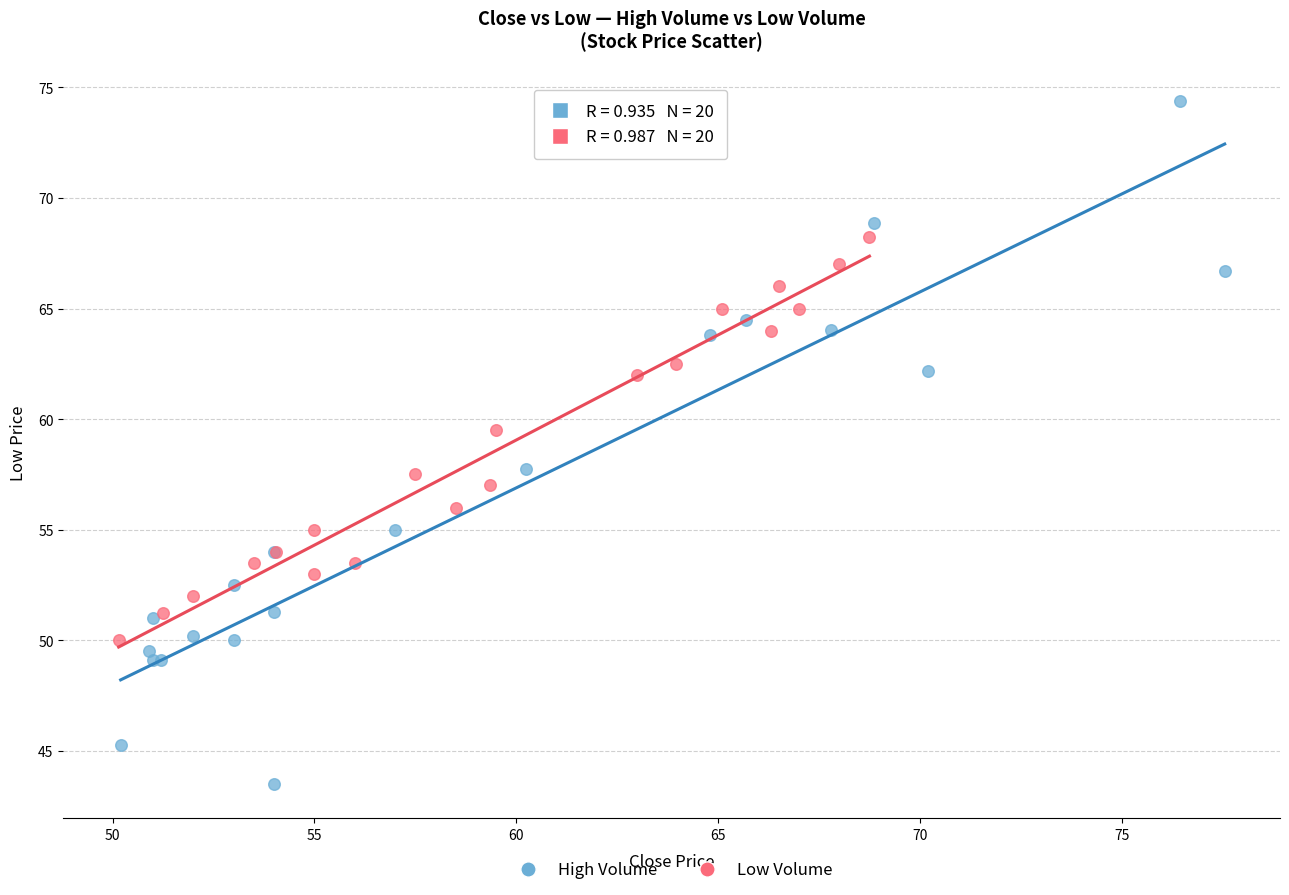

Which series reaches the minimum Y coordinate?

High Volume